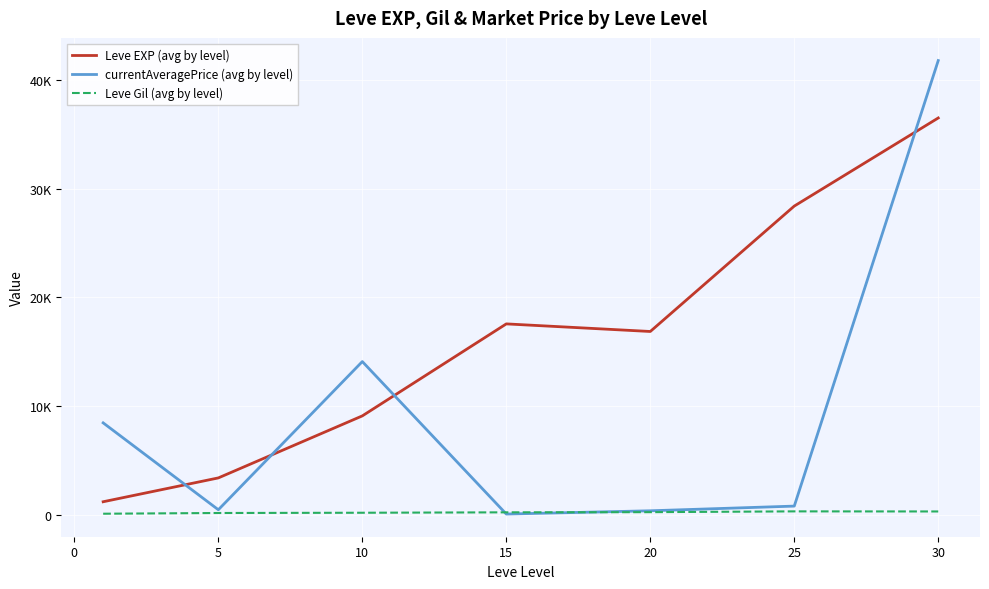

Reading left to right, list all the values displayed in this chart.

Leve EXP (avg by level): 1213.3	3405.0	9106.7	17563.3	16865.0	28393.3	36492.5
currentAveragePrice (avg by level): 8465.7	478.3	14100.3	83.3	383.0	813.8	41769.2
Leve Gil (avg by level): 113.3	180.0	202.8	241.3	257.0	329.7	320.8